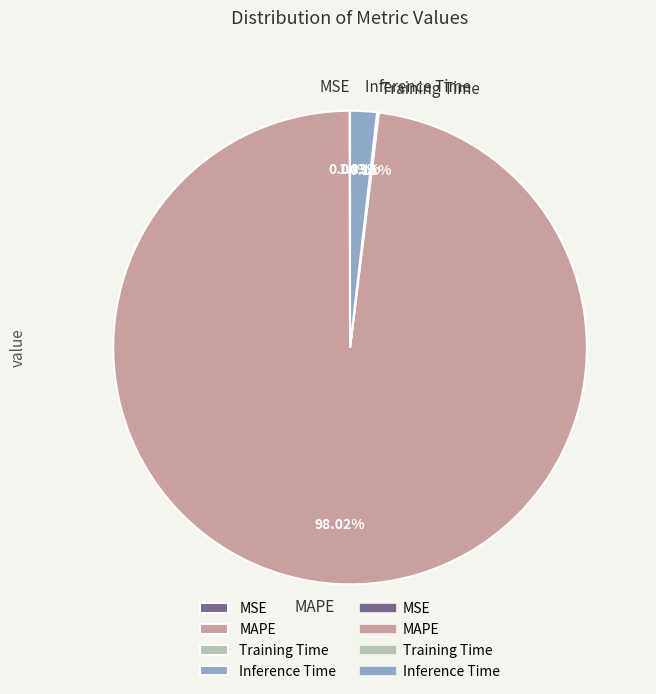

Does any single category account for the majority?

Yes